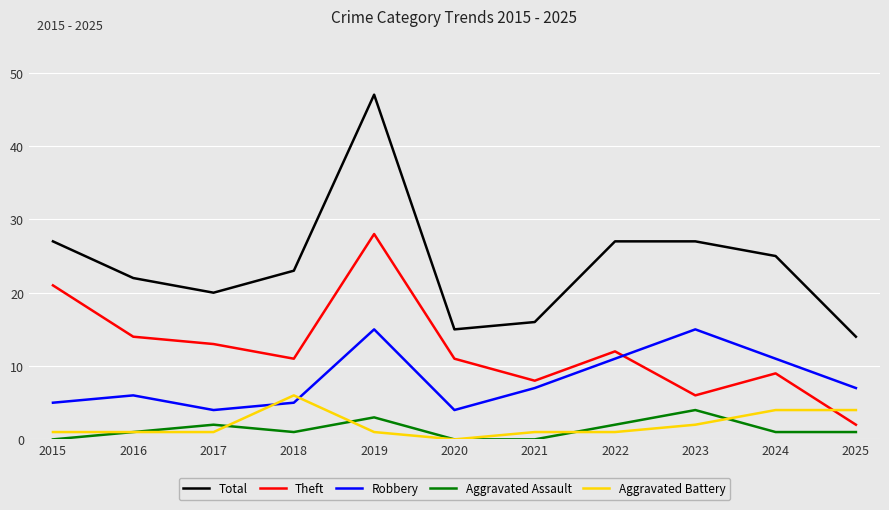

At which category is the sum across all series the highest?

2019